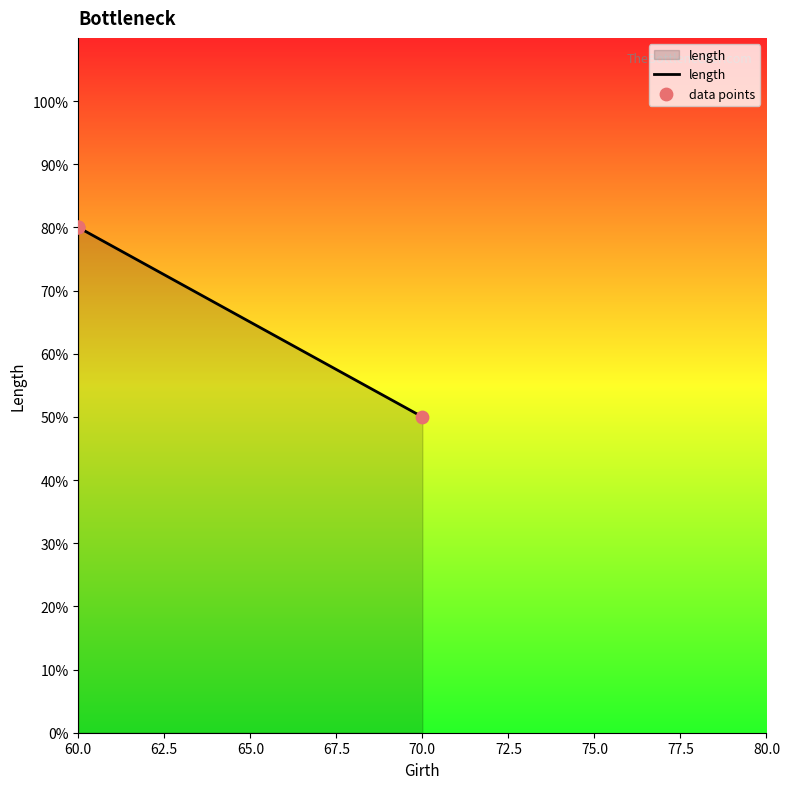

Which series contains the highest Y value?

length